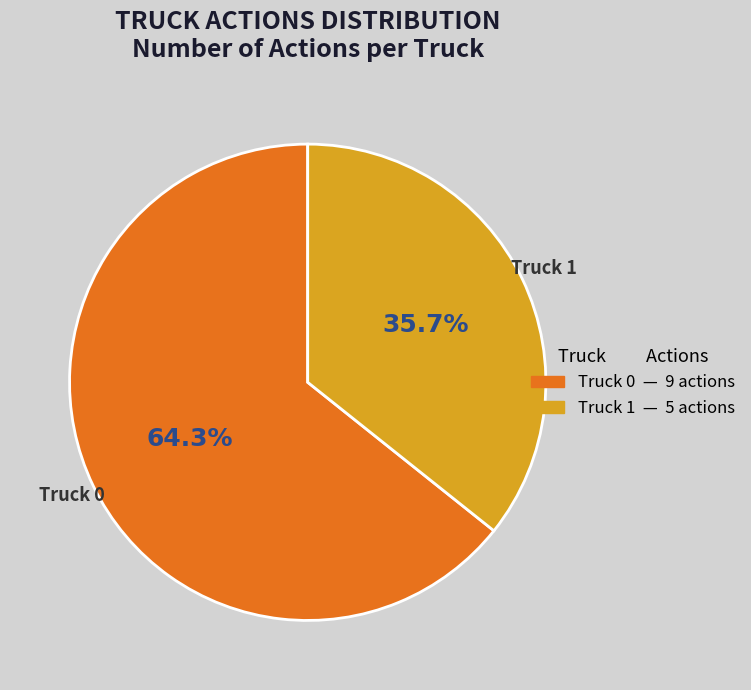

Combined, do Truck 1 and Truck 0 account for over 50%?

Yes